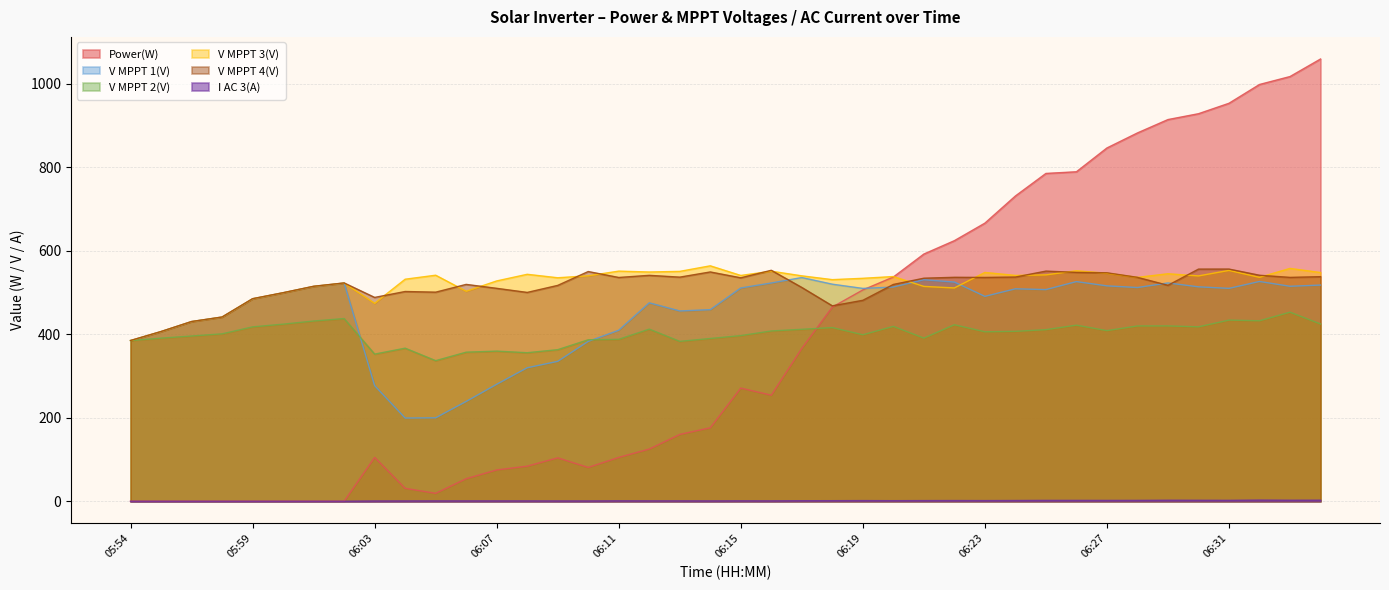

What is the label of the 9th point from the right?

06:26